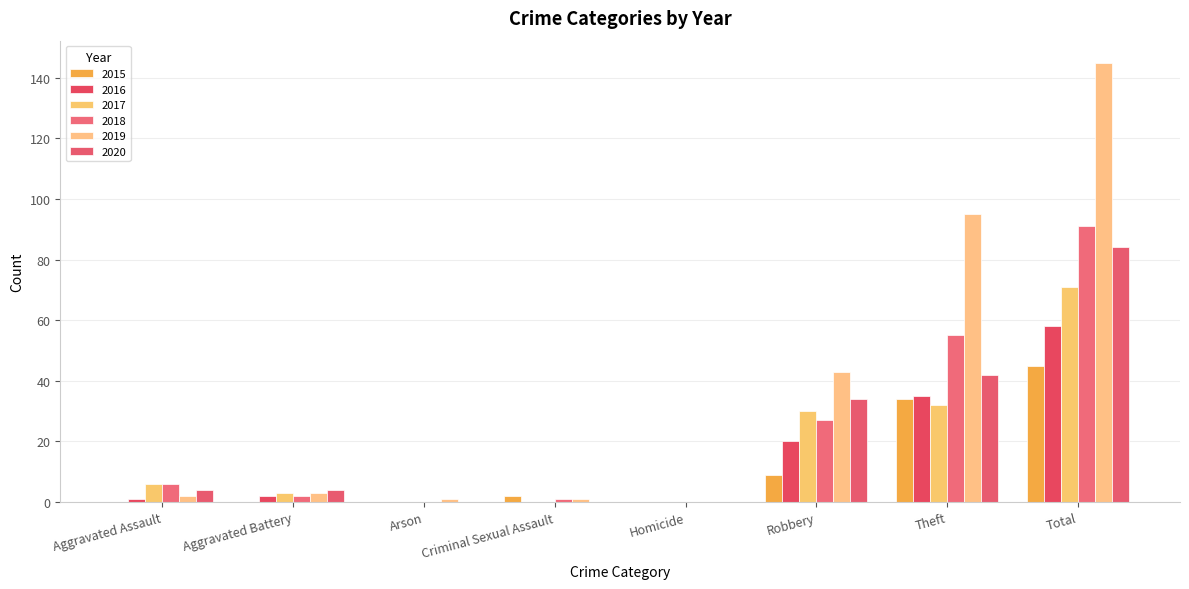

How many categories are shown in the chart?

8